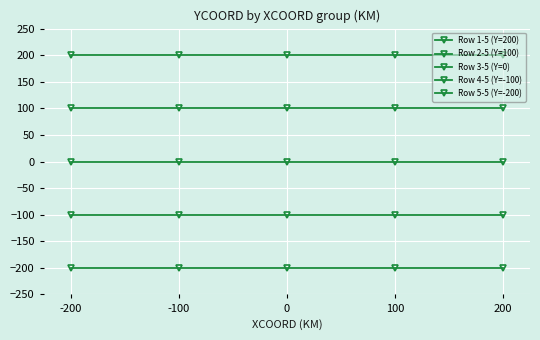

How many distinct data groups are displayed?

5